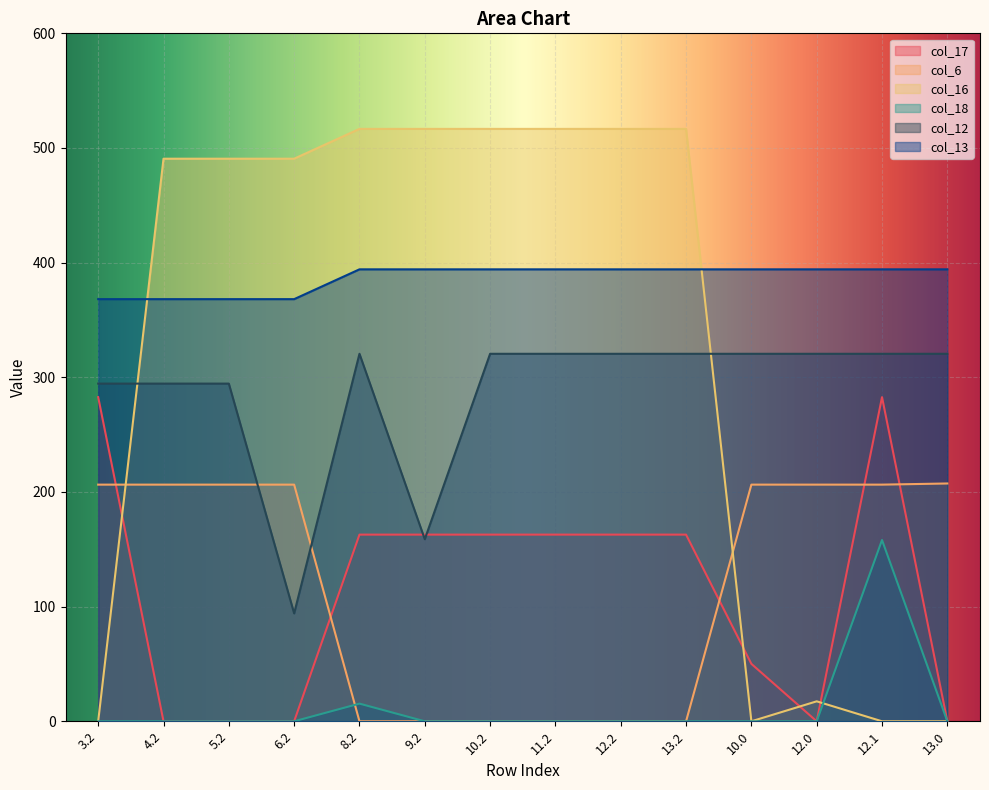

What is the difference between the maximum and minimum values in the col_13 series?

26.0